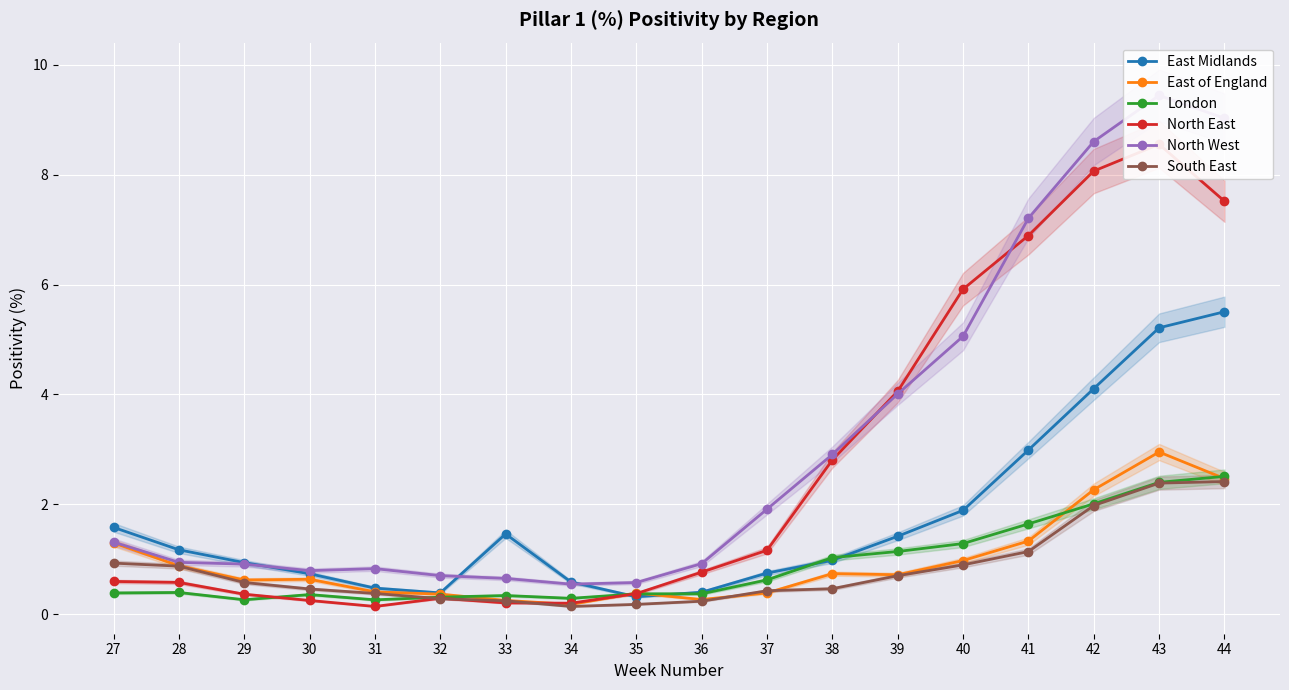

Is this an area chart (filled region under the line)?

No